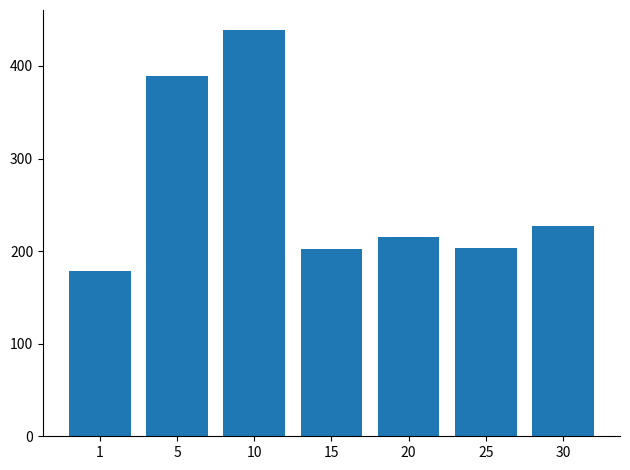

Read the value at 20.

215.2